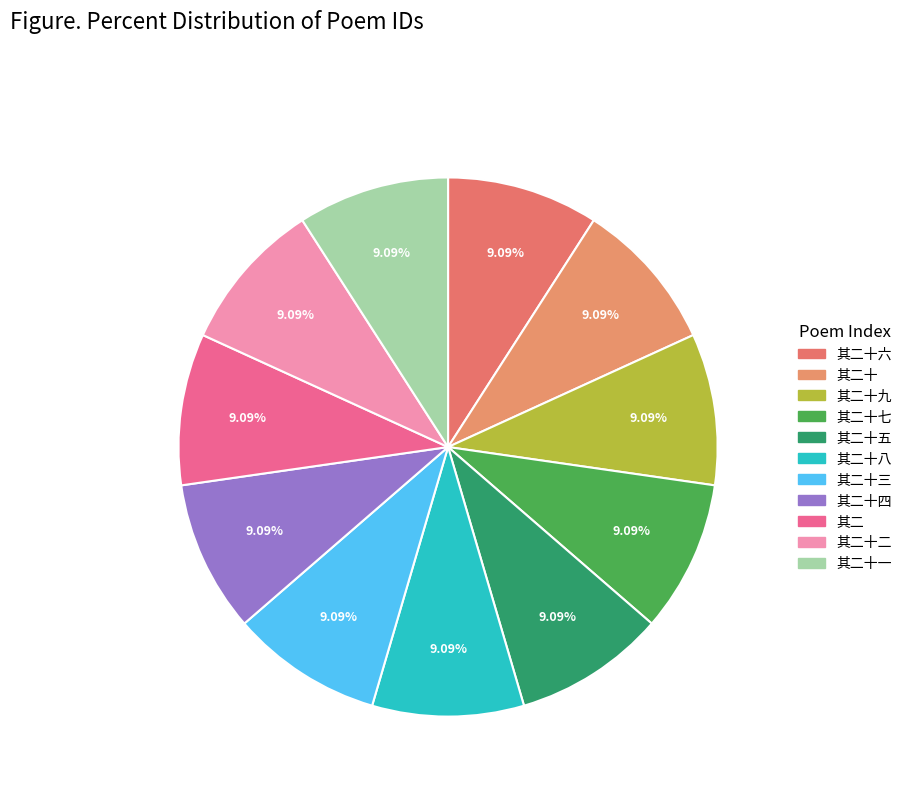

Rank the categories by value from lowest to highest.

其二, 其二十, 其二十一, 其二十二, 其二十三, 其二十四, 其二十五, 其二十六, 其二十七, 其二十八, 其二十九